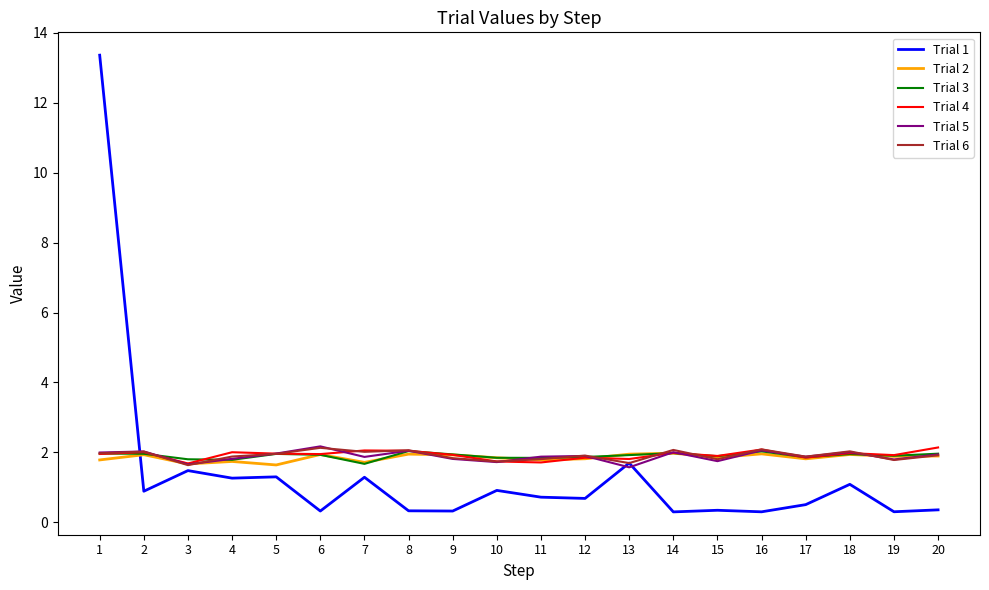

What is the difference between the maximum and minimum values in the Trial 3 series?

0.4